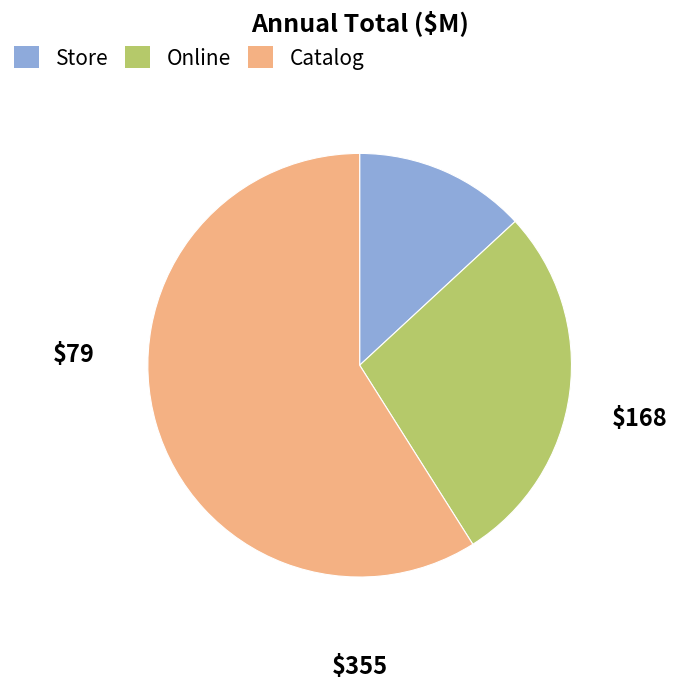

Does any single category account for the majority?

Yes